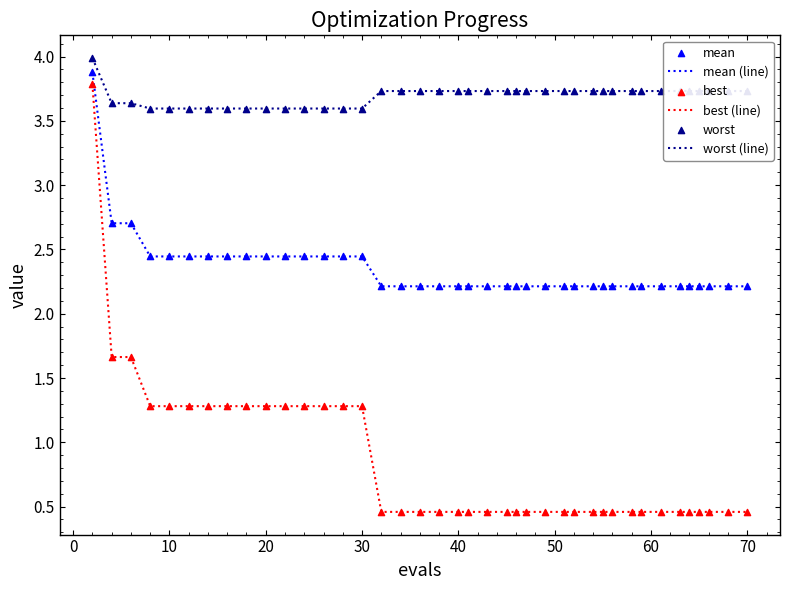

True or false: best (line) and worst (line) intersect in this chart.

False